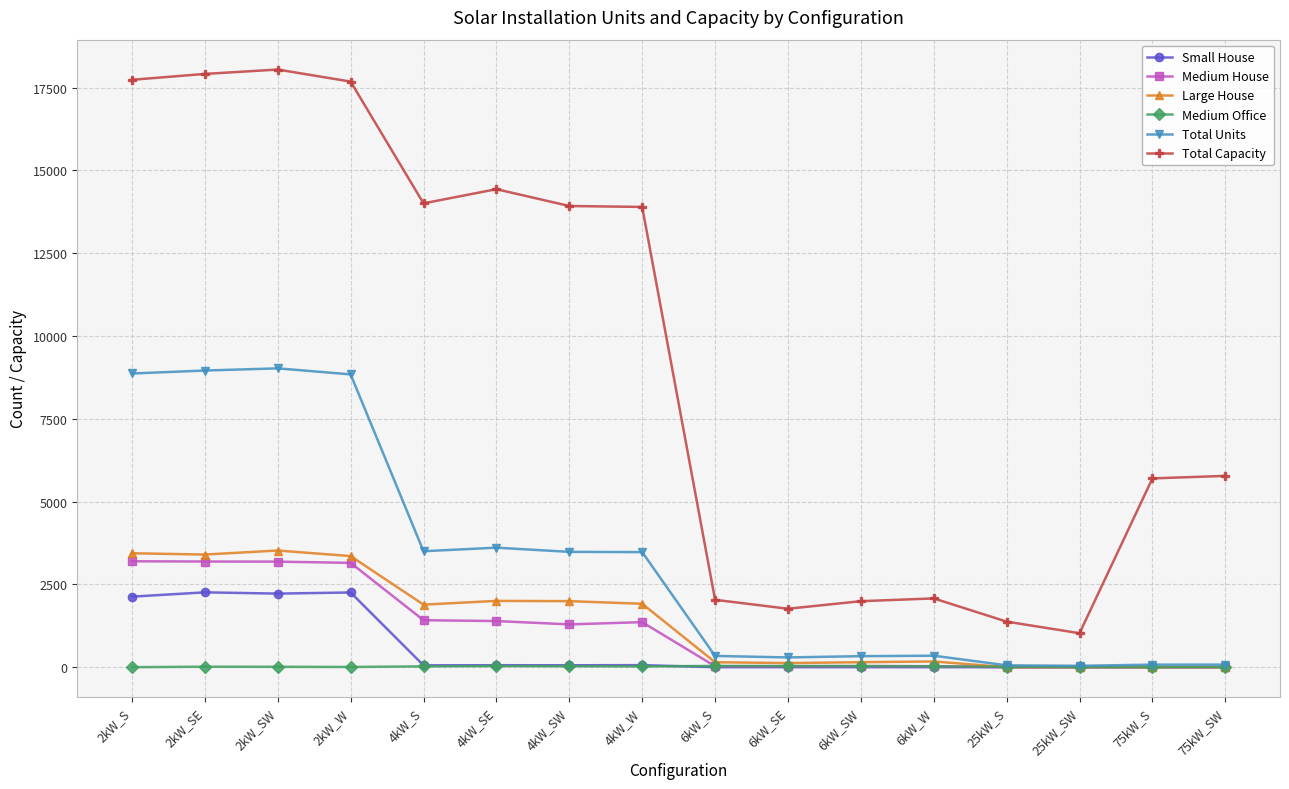

What is the difference between the Total Capacity values at 4kW_SE and 75kW_S?

8732